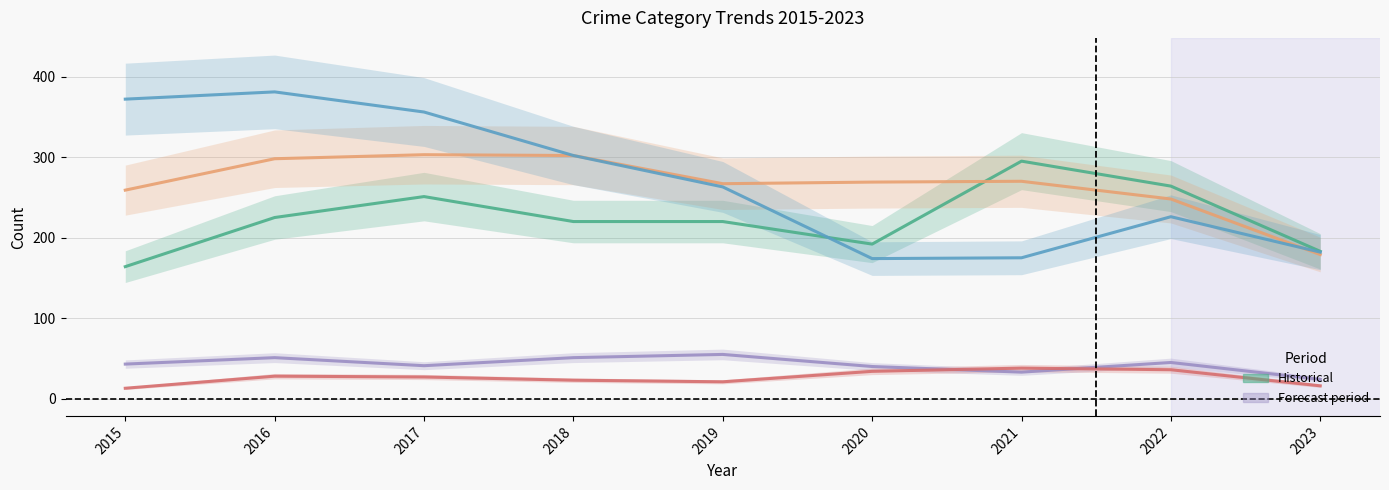

At which category is the sum across all series the highest?

2016